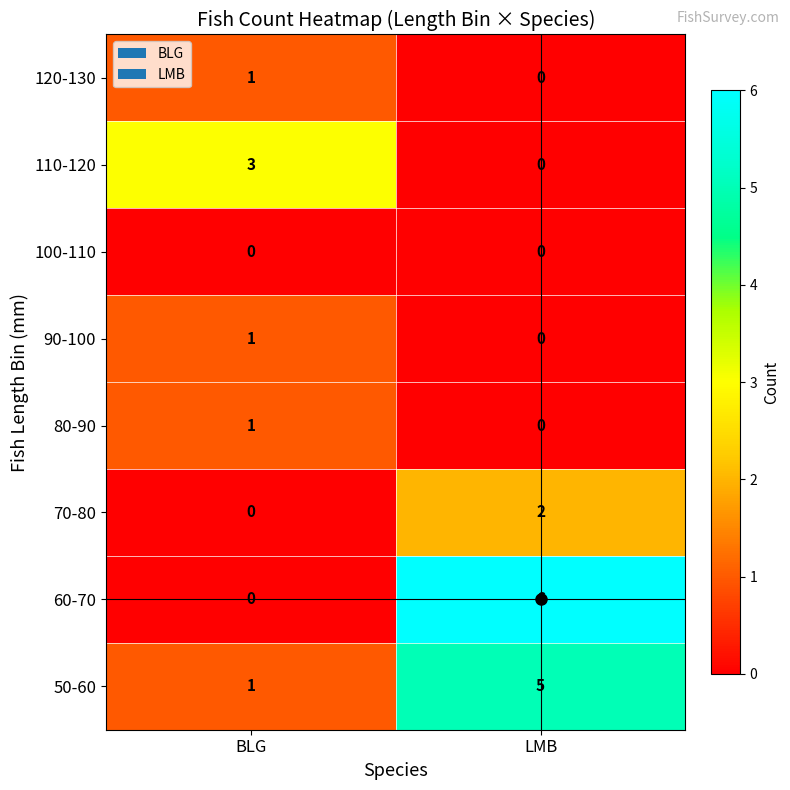

What is the difference between the highest and lowest values at LMB?

6